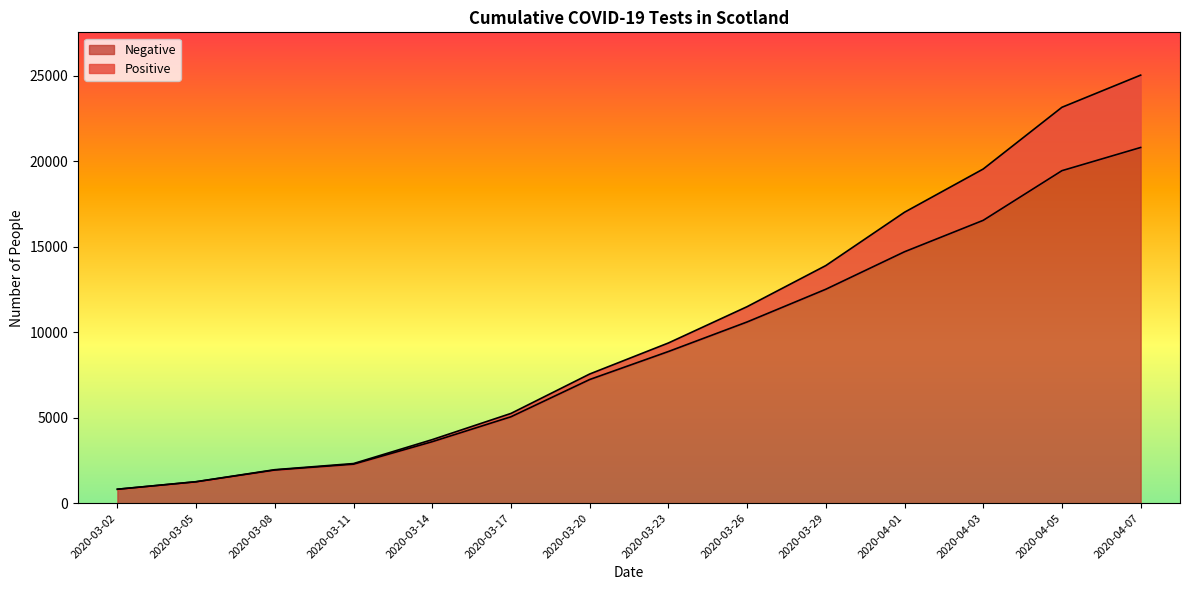

Rank the categories by value from lowest to highest.

2020-03-02, 2020-03-05, 2020-03-08, 2020-03-11, 2020-03-14, 2020-03-17, 2020-03-20, 2020-03-23, 2020-03-26, 2020-03-29, 2020-04-01, 2020-04-03, 2020-04-05, 2020-04-07